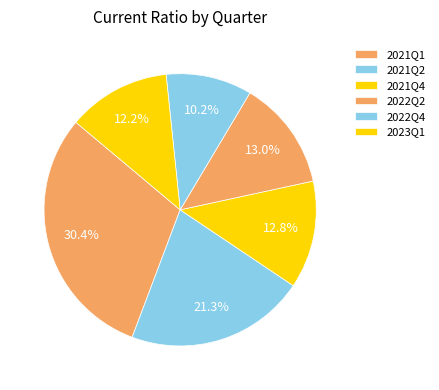

How many slices are in this pie chart?

6